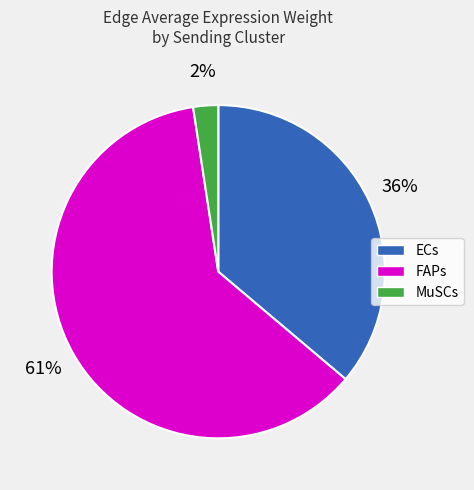

True or false: MuSCs accounts for 2% of the total.

True